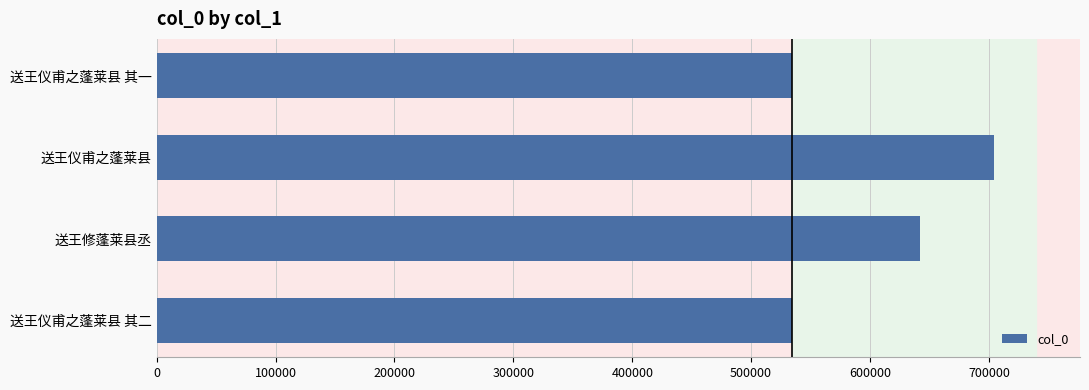

What is the change in value from 送王仪甫之蓬莱县 其二 to 送王仪甫之蓬莱县?

+170237